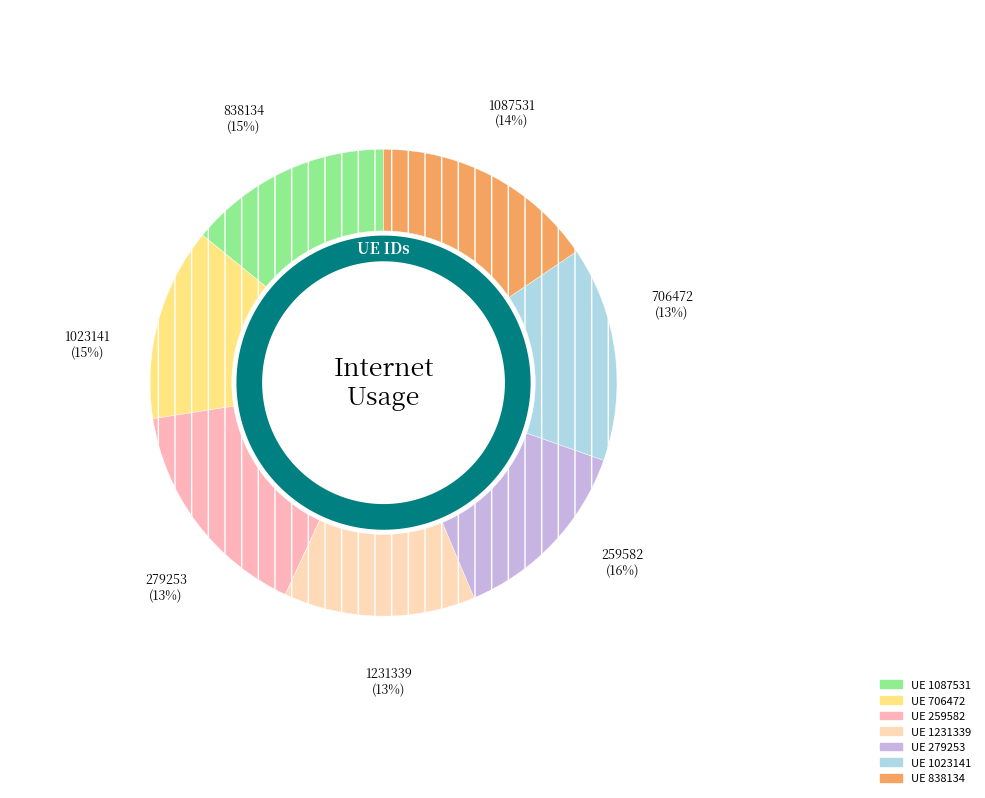

What is the total percentage of 1231339 and 838134?

28.7%